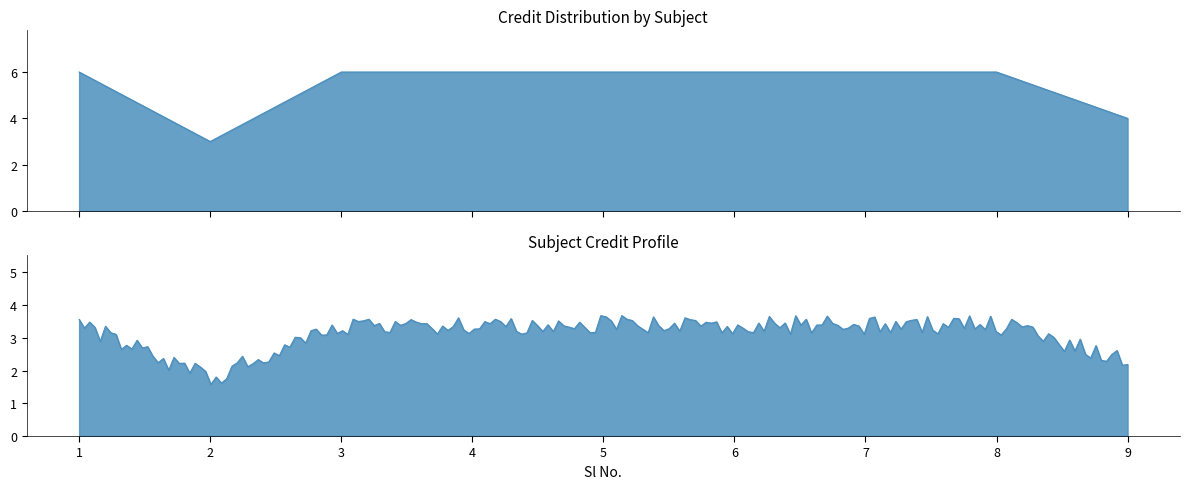

Reading left to right, list all the values displayed in this chart.

6	3	6	6	6	6	6	6	4